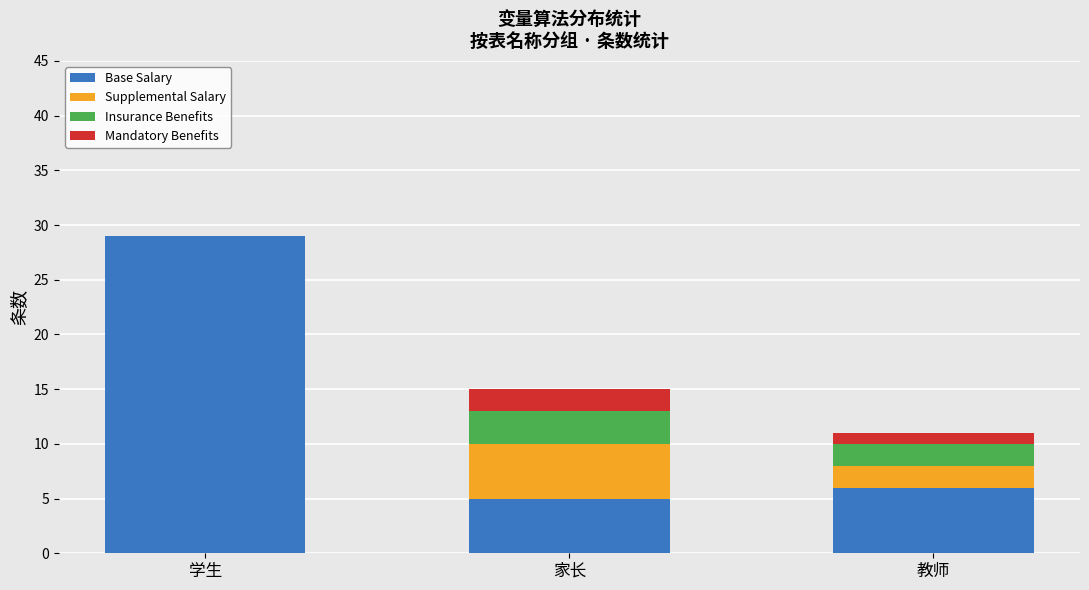

What is the total value across all series at 学生?

29